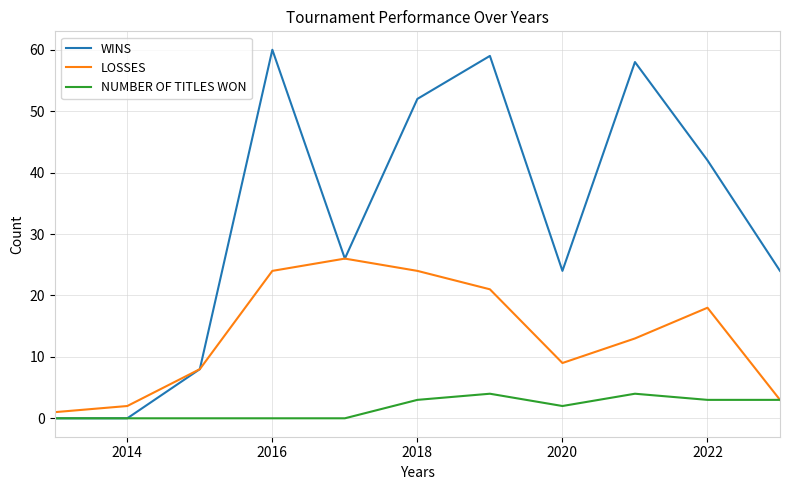

Which series has the largest range (max minus min)?

WINS